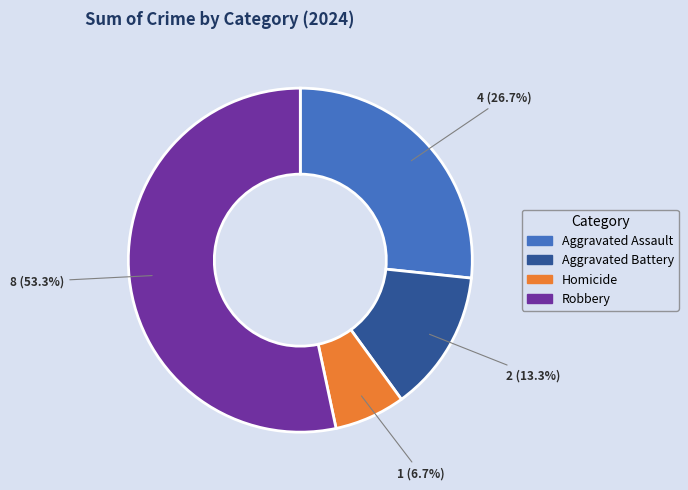

Which has a higher value, Aggravated Assault or Robbery?

Robbery